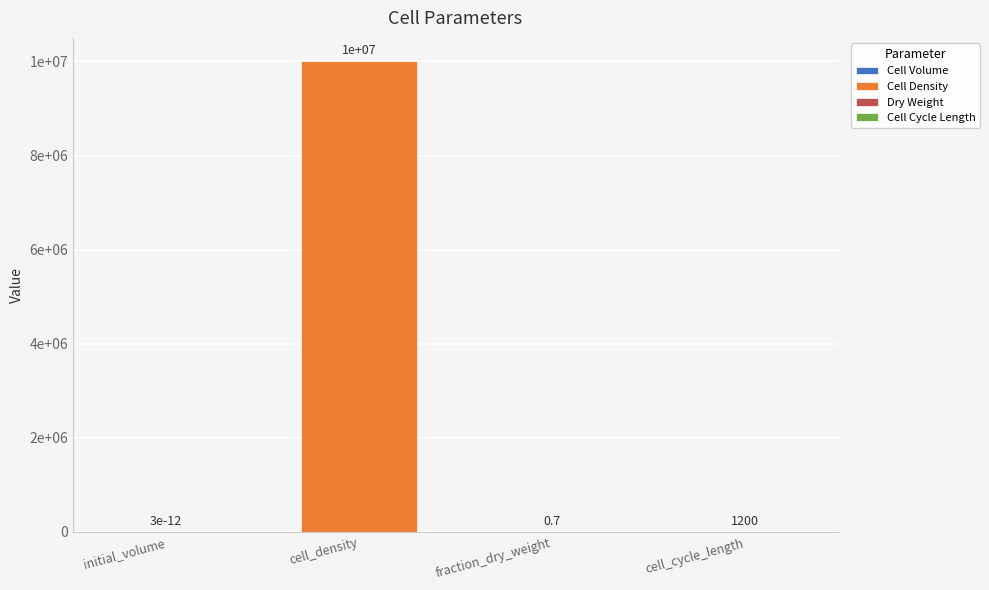

What is the sum of all values?

10001200.7